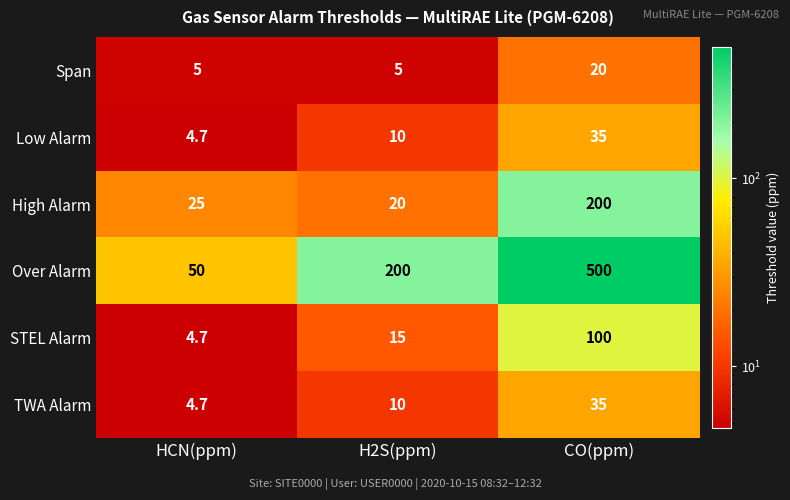

Reading left to right, list all the values displayed in this chart.

Span: 5.0	5.0	20.0
Low Alarm: 4.7	10.0	35.0
High Alarm: 25.0	20.0	200.0
Over Alarm: 50.0	200.0	500.0
STEL Alarm: 4.7	15.0	100.0
TWA Alarm: 4.7	10.0	35.0